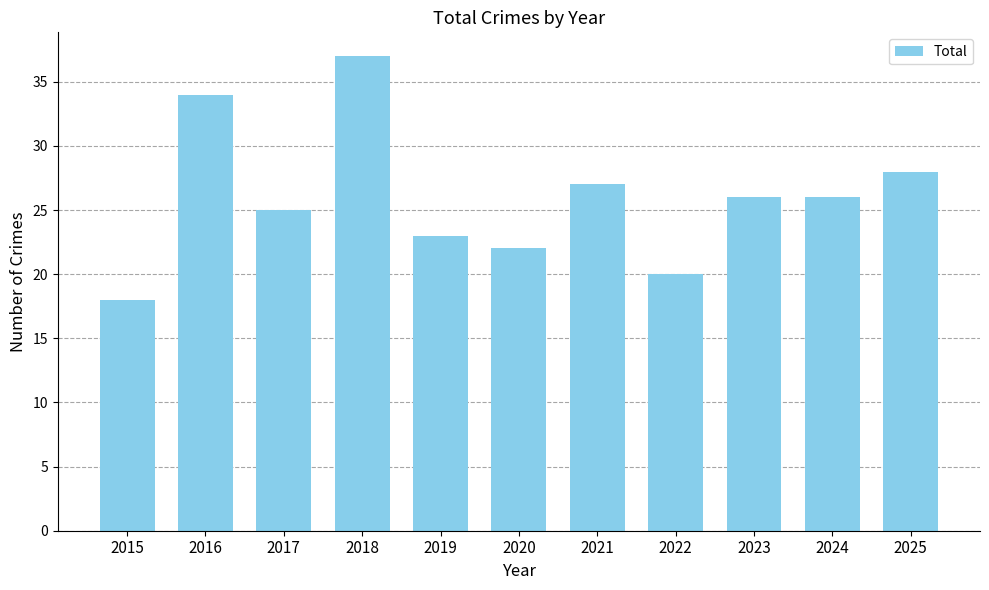

Which has a higher value, 2021 or 2020?

2021